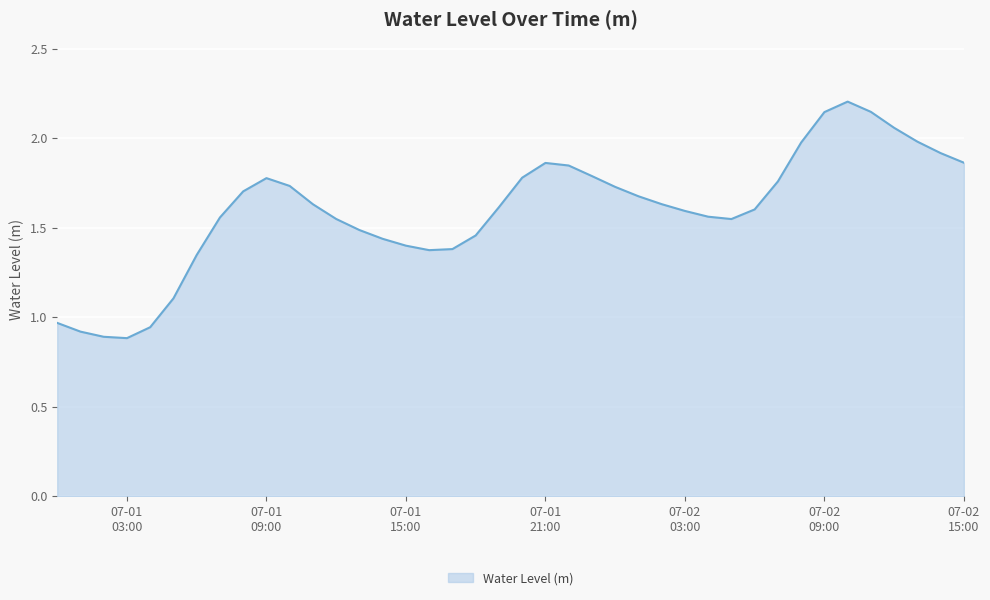

What is the greatest value displayed?

2.2